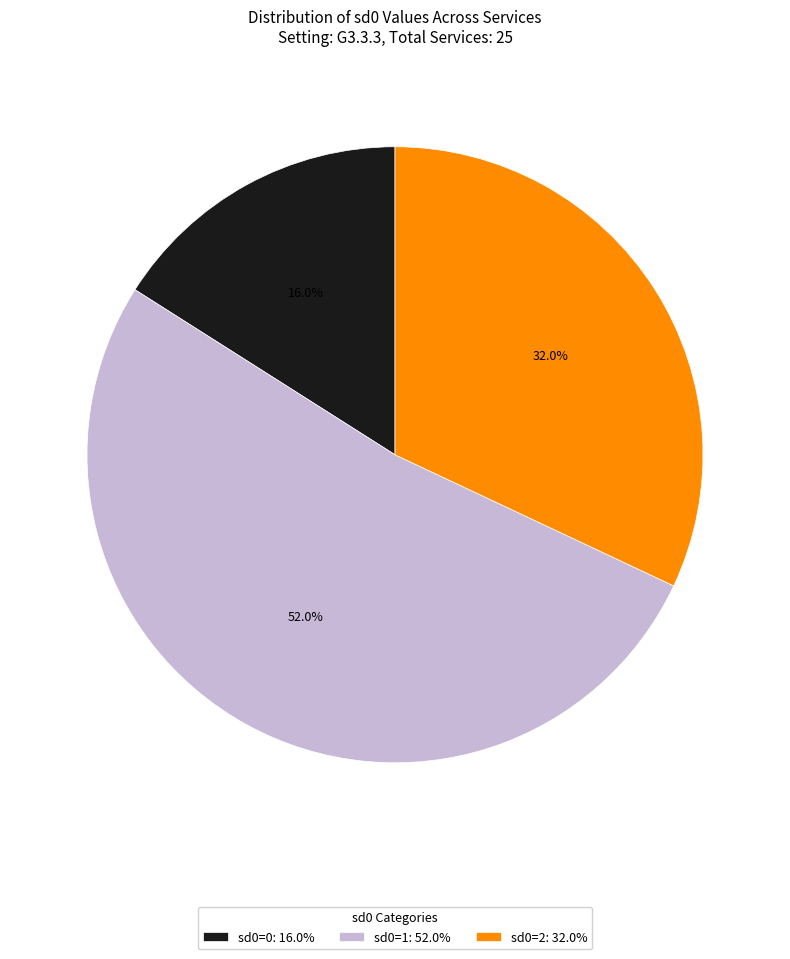

Which slice is the largest?

sd0=1: 52.0%